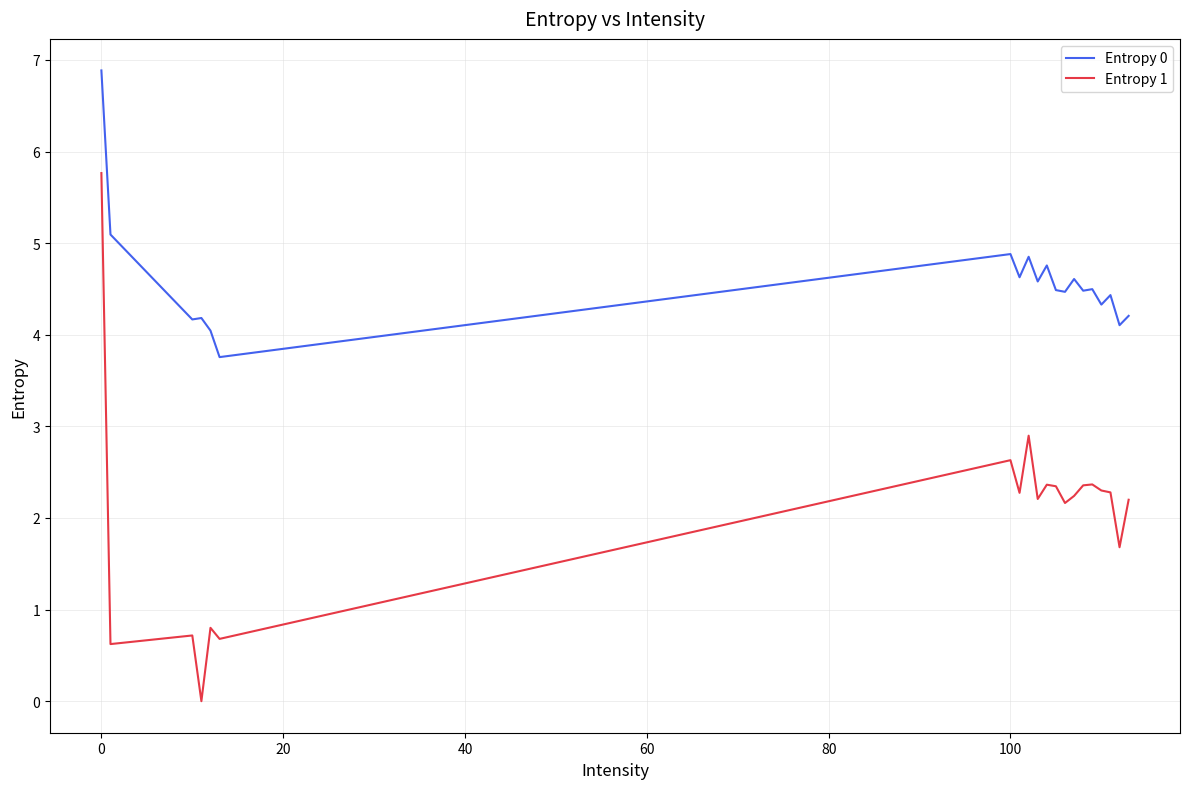

What is the average value of the Entropy 0 series?

4.6